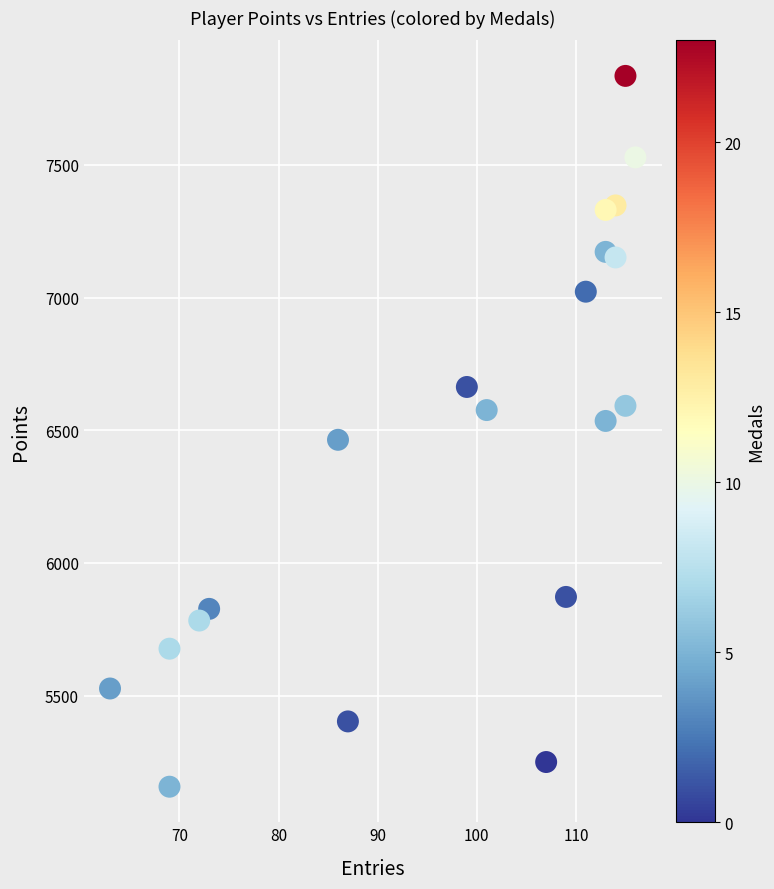

What is the range of Y values (max minus min)?

2678